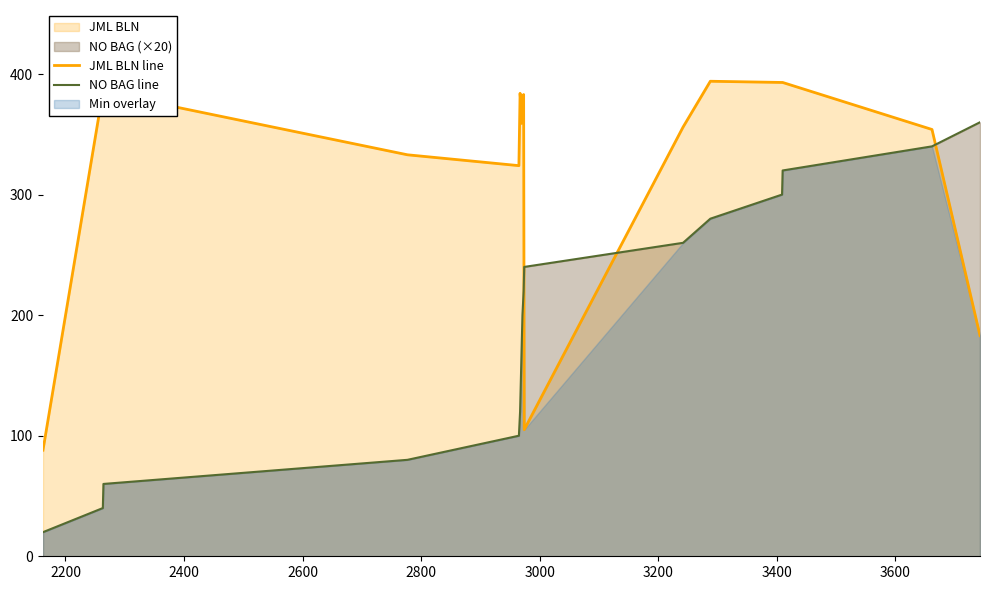

In JML BLN line, how many points are higher than both neighbors (excluding endpoints)?

4